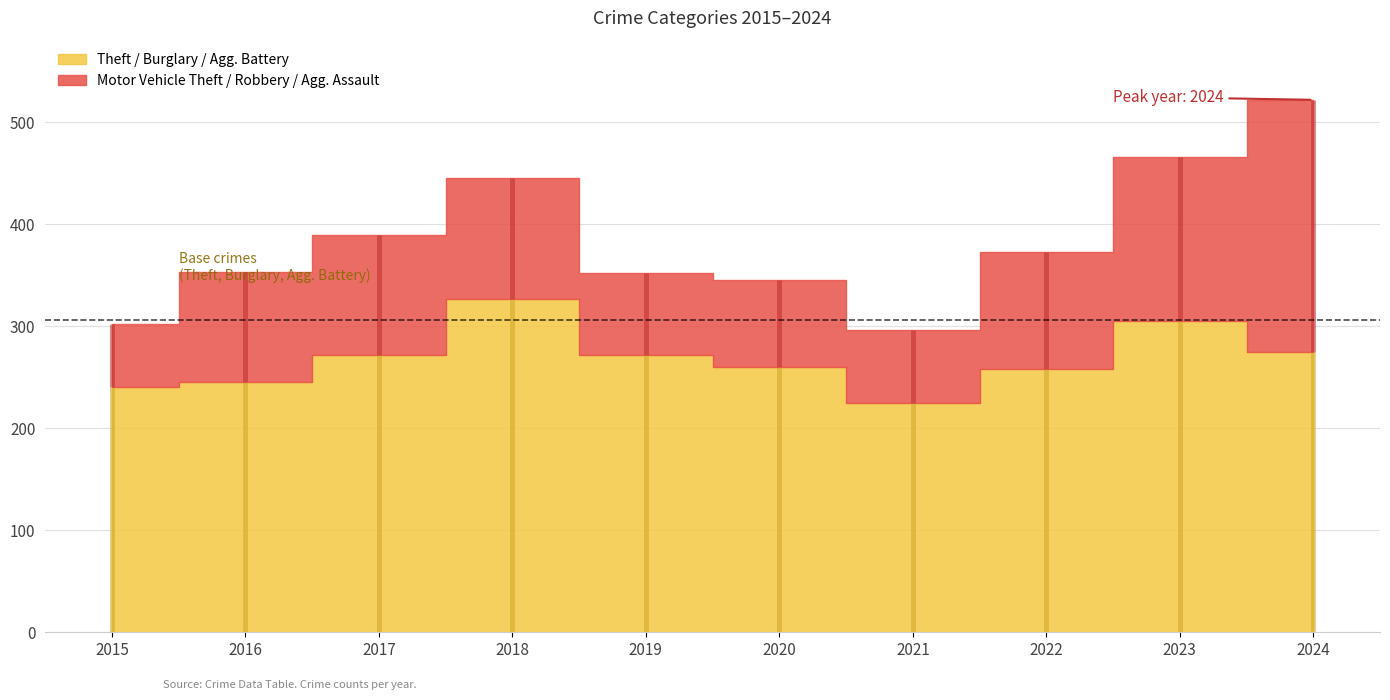

How many lines are shown in the chart?

6